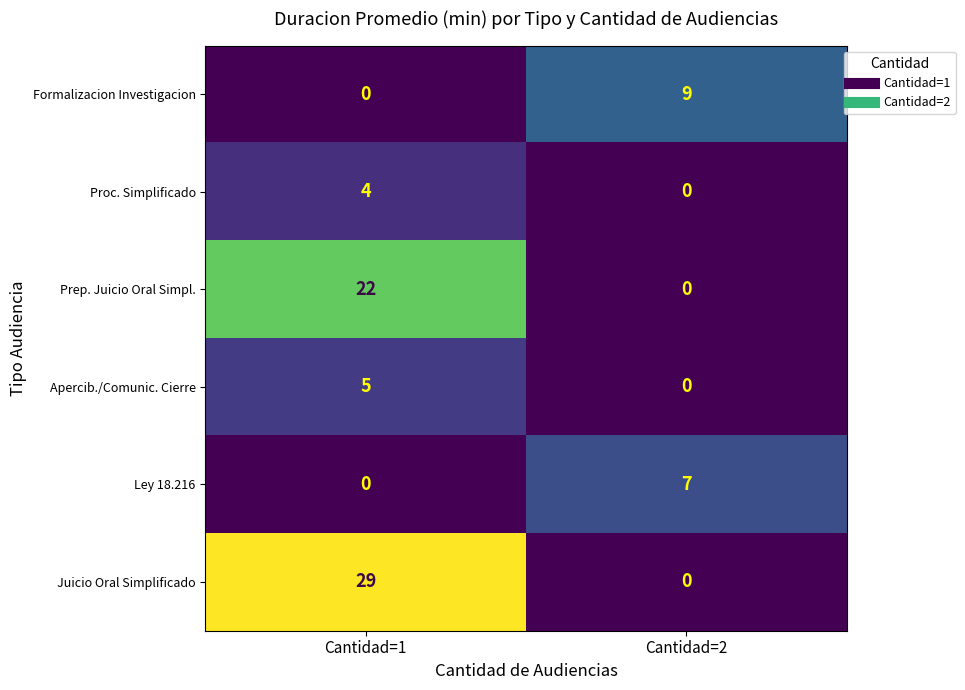

Read the Formalizacion Investigacion value at Cantidad=2.

9